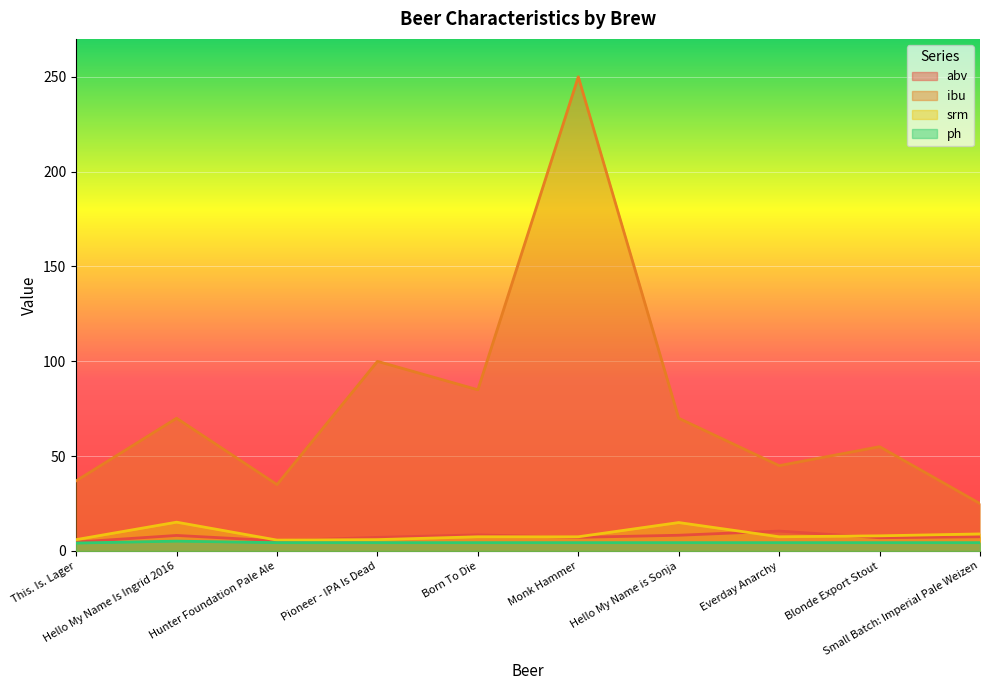

True or false: srm and ph cross at least once.

False